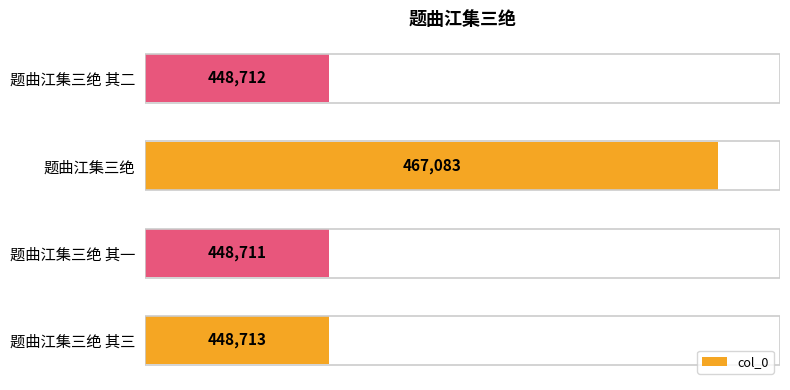

At which category does the chart reach its minimum across all series?

题曲江集三绝 其一